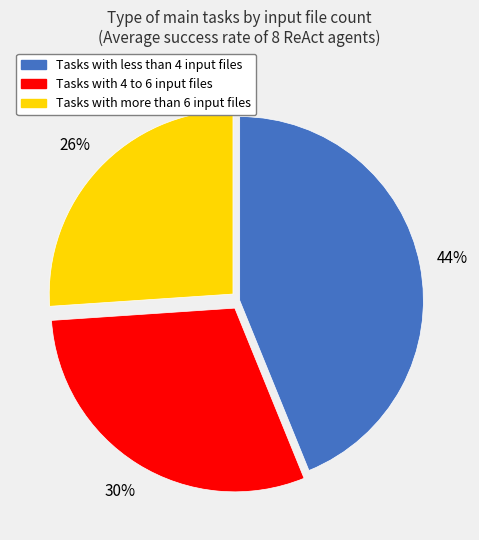

To the nearest percent, what portion does Tasks with more than 6 input files represent?

26%